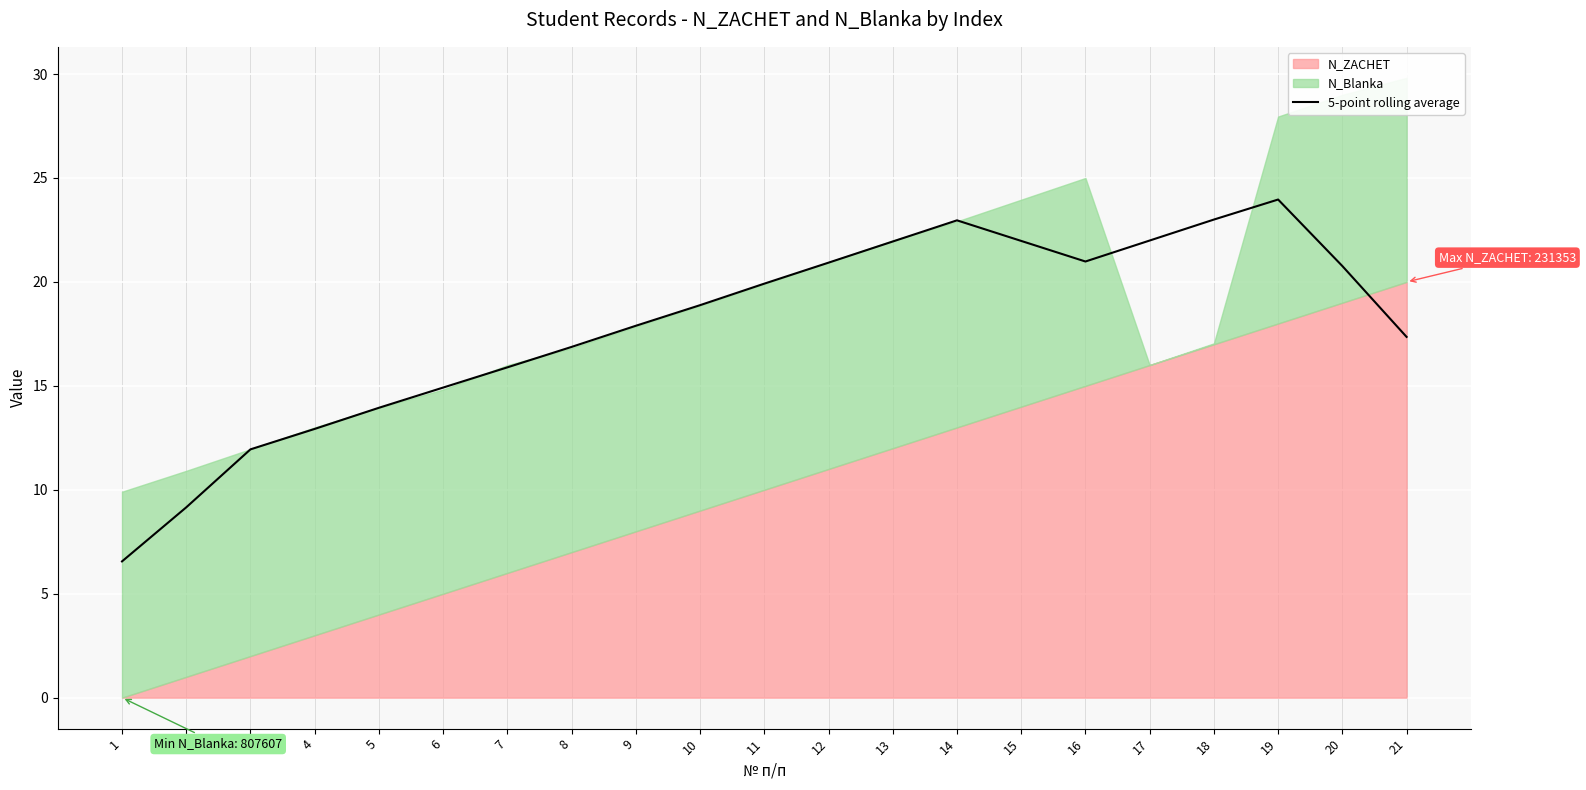

Reading left to right, list all the values displayed in this chart.

6.6	9.2	11.9	12.9	13.9	14.9	15.9	16.9	17.9	18.9	19.9	20.9	21.9	23.0	22.0	21.0	22.0	23.0	24.0	20.8	17.4